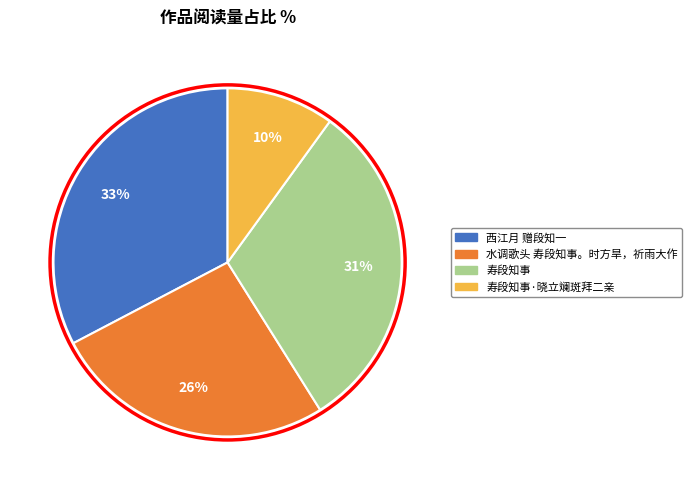

To the nearest percent, what is the difference between the largest and smallest slice percentages?

23%